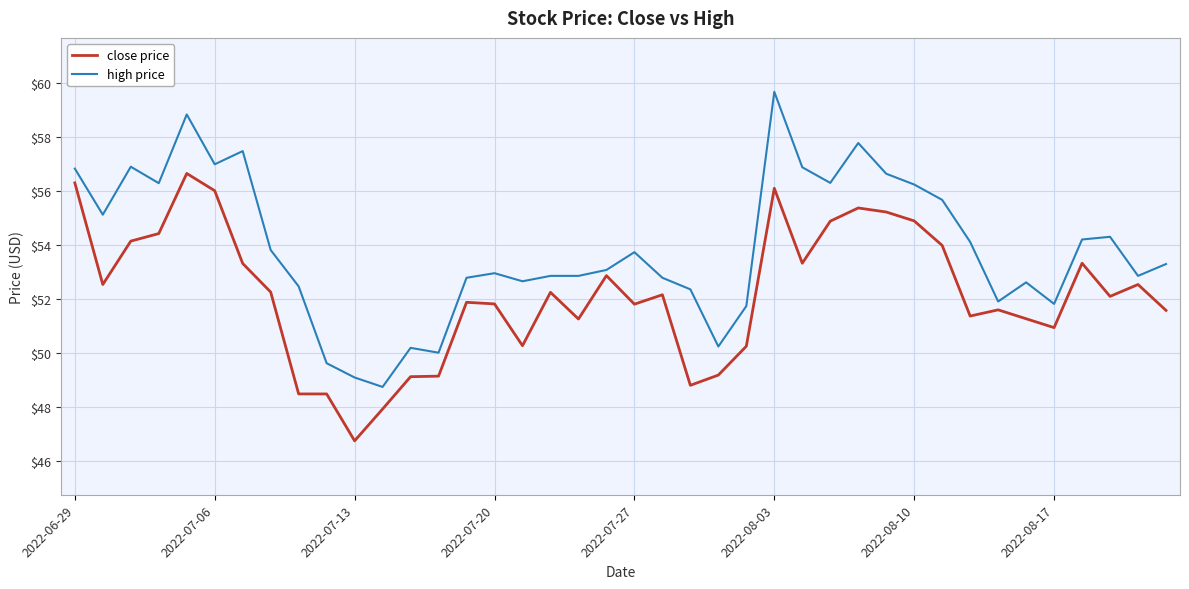

Which series has the largest total across all categories?

high price